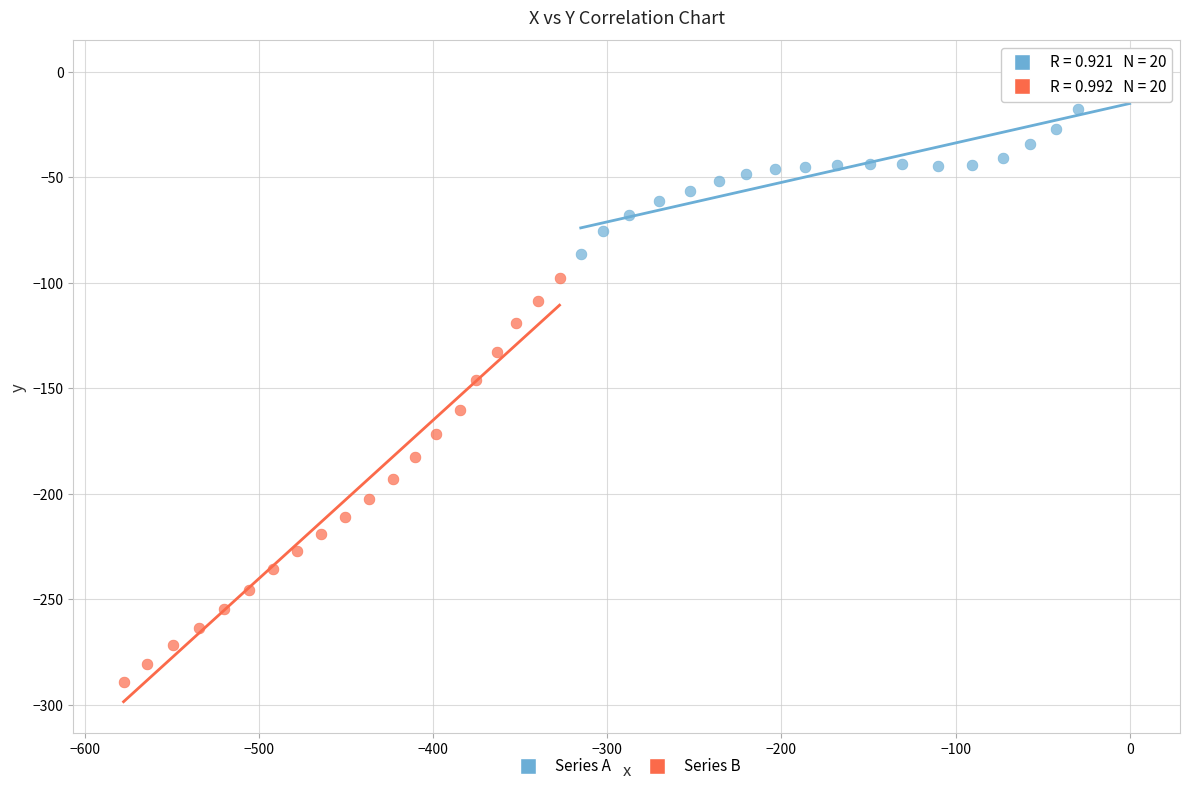

Which series contains the lowest Y value?

Series B